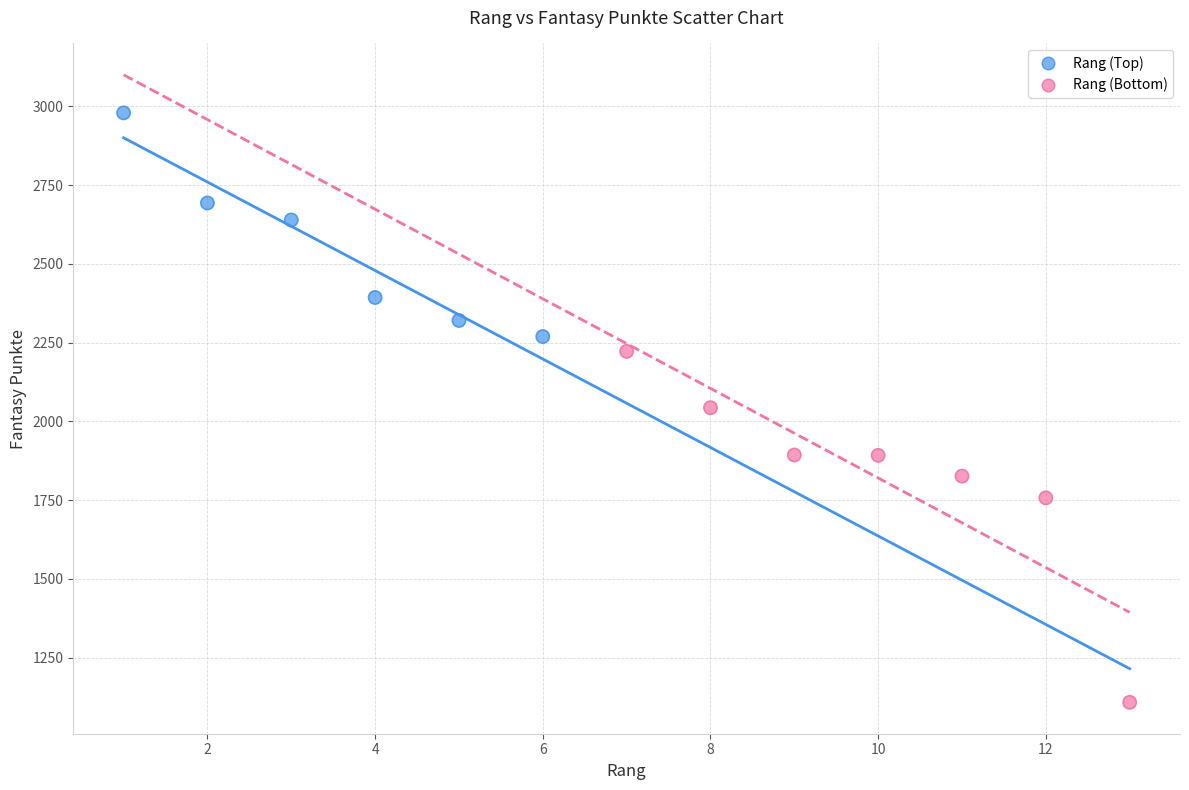

Which series has the largest Y range (max minus min)?

Rang (Bottom)